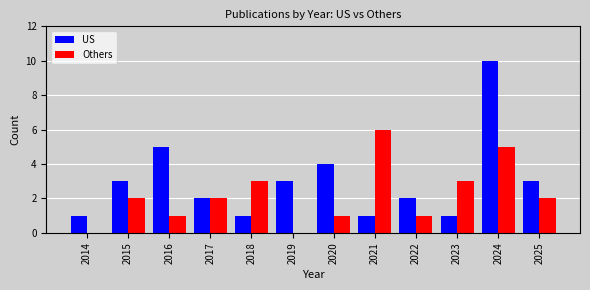

How many groups of bars are there?

12